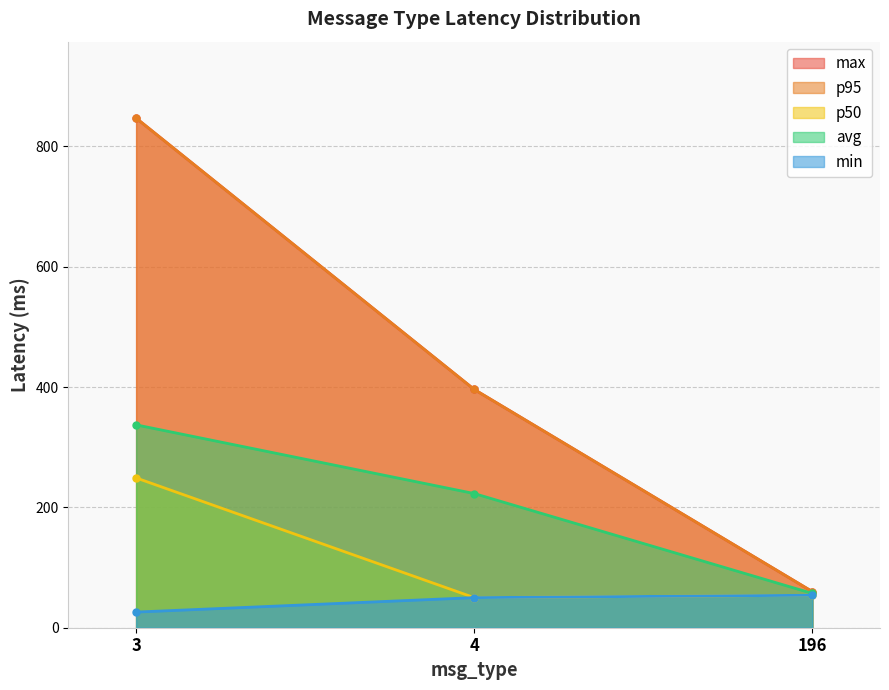

How many data points in max are less than 396?

1